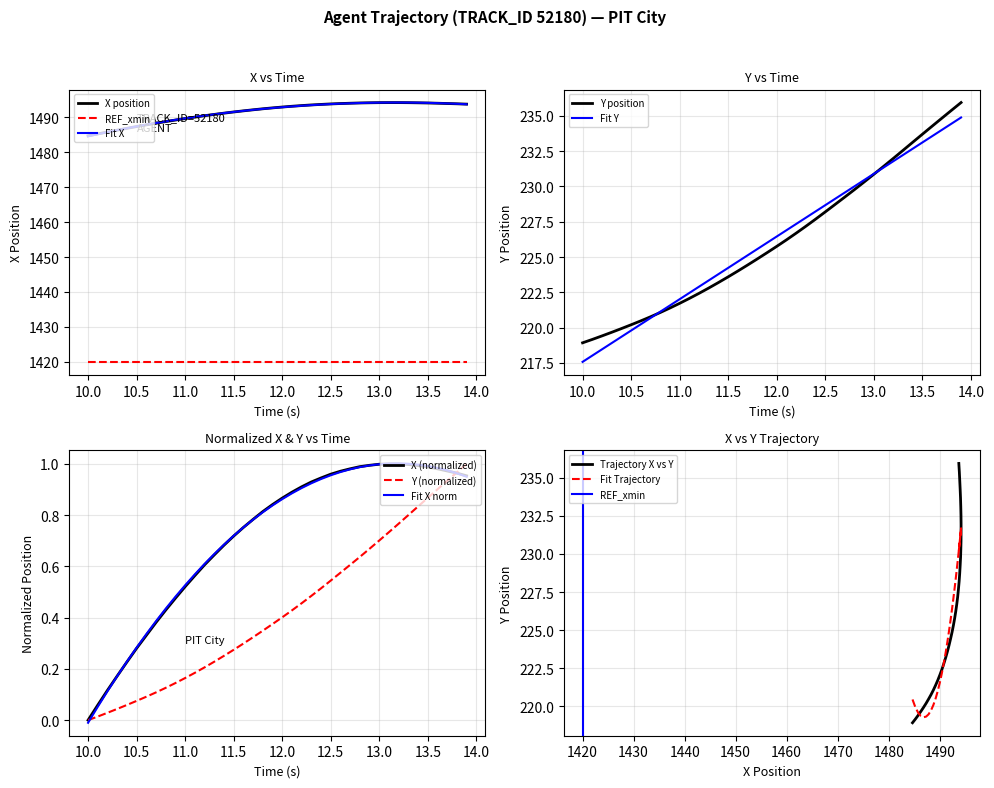

At how many categories does at least one series exceed 740?

40